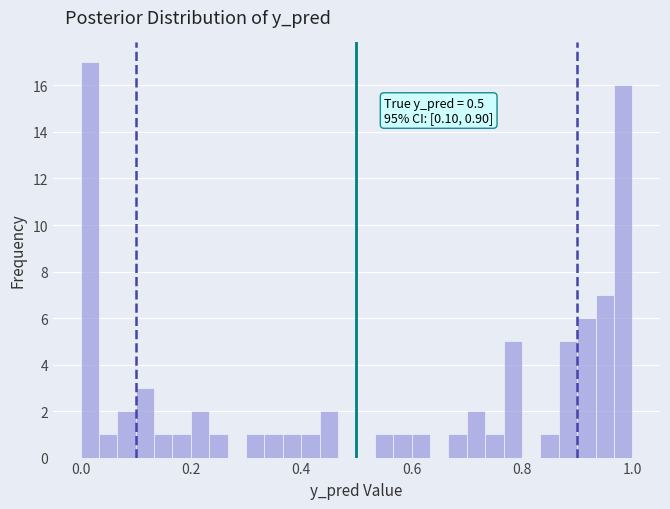

Read against the x-axis, roughly where is the centre of the tallest bar?

0.02